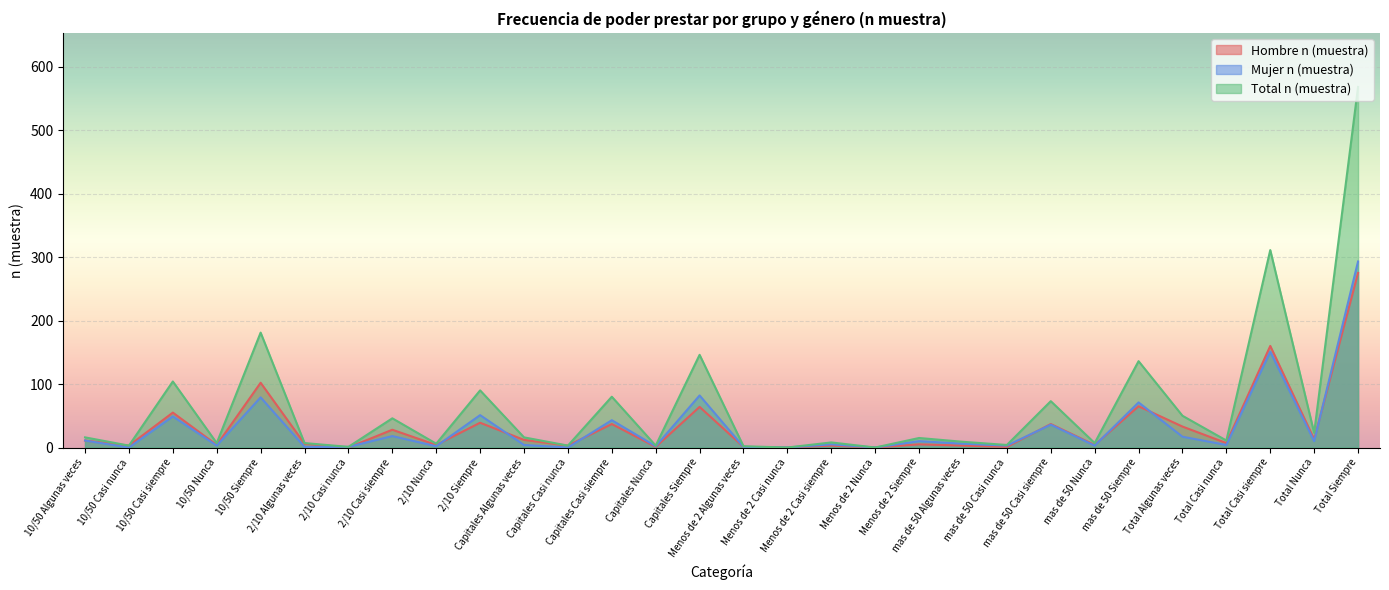

What is the label of the 12th point from the right?

Menos de 2 Nunca